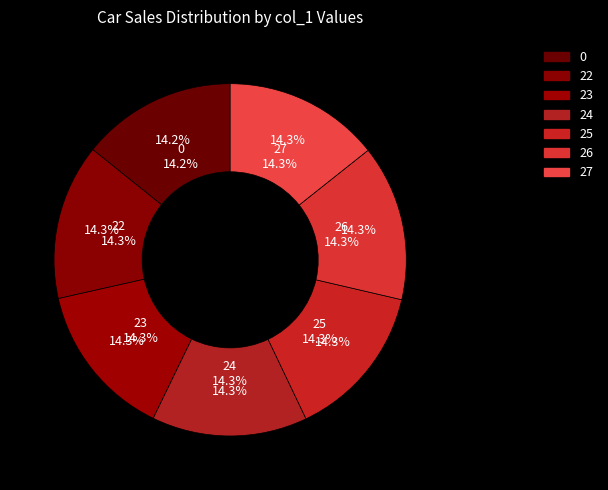

Count the number of slices in the pie.

7